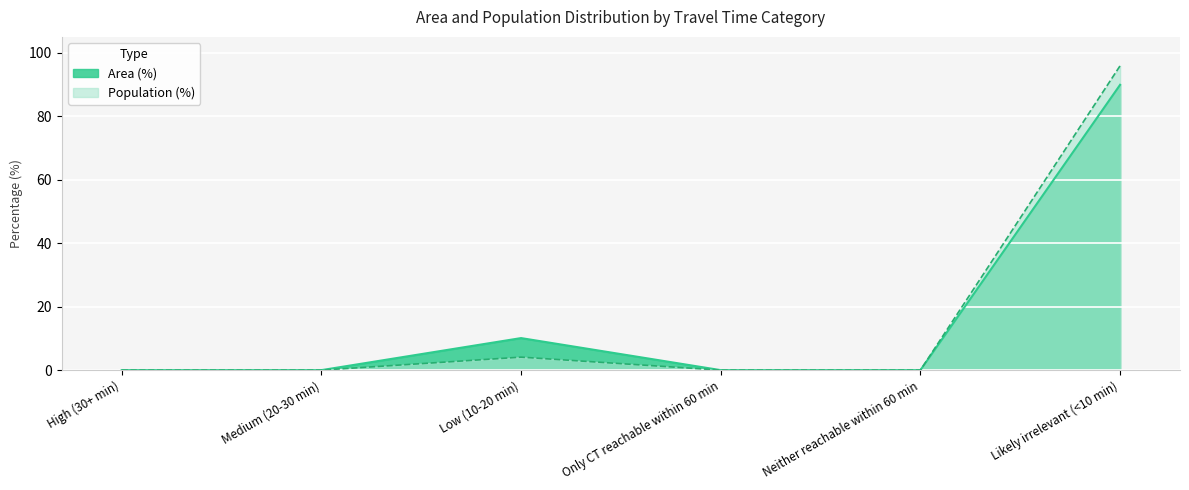

List the labels in order of Area (%) value, smallest first.

High (30+ min), Medium (20-30 min), Only CT reachable within 60 min, Neither reachable within 60 min, Low (10-20 min), Likely irrelevant (<10 min)